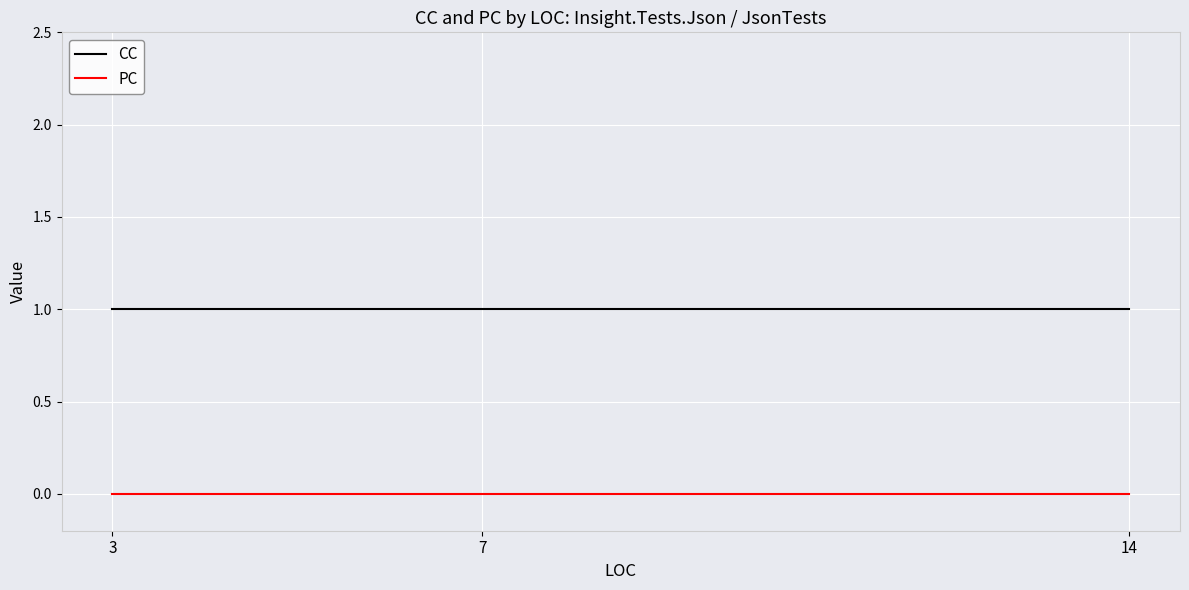

What are all the series names shown in the legend?

CC, PC